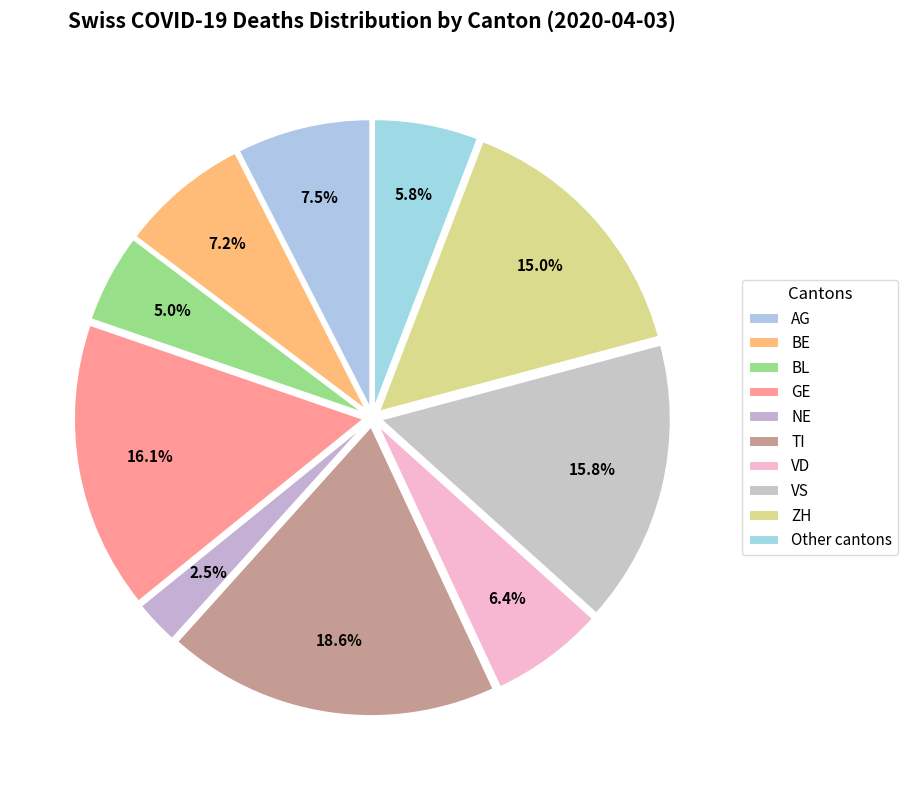

Rank the categories by value from highest to lowest.

TI, GE, VS, ZH, AG, BE, VD, CH_other, BL, NE